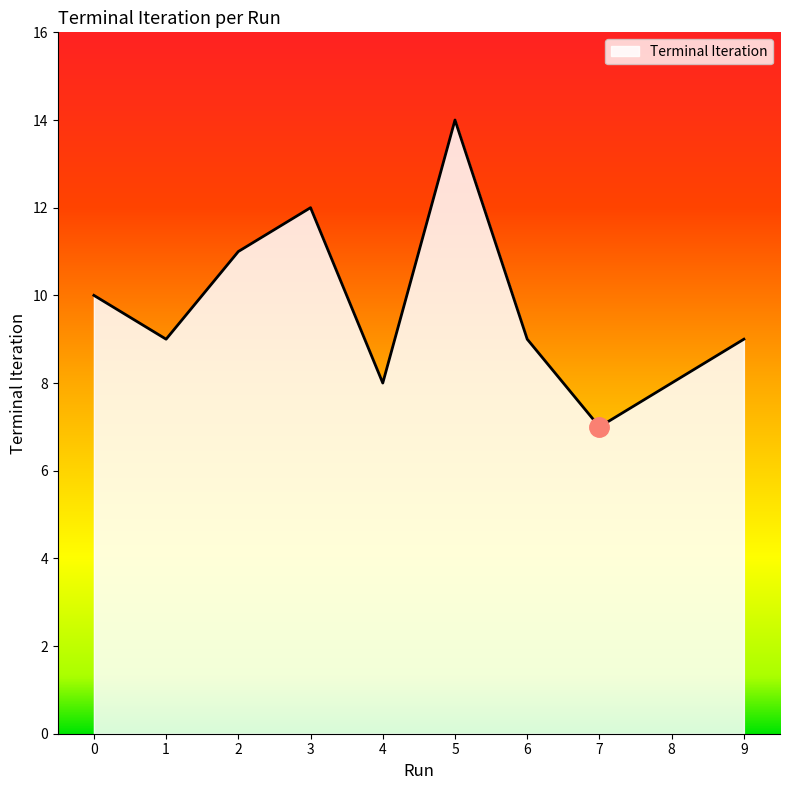

What is the difference between the maximum and minimum values?

7